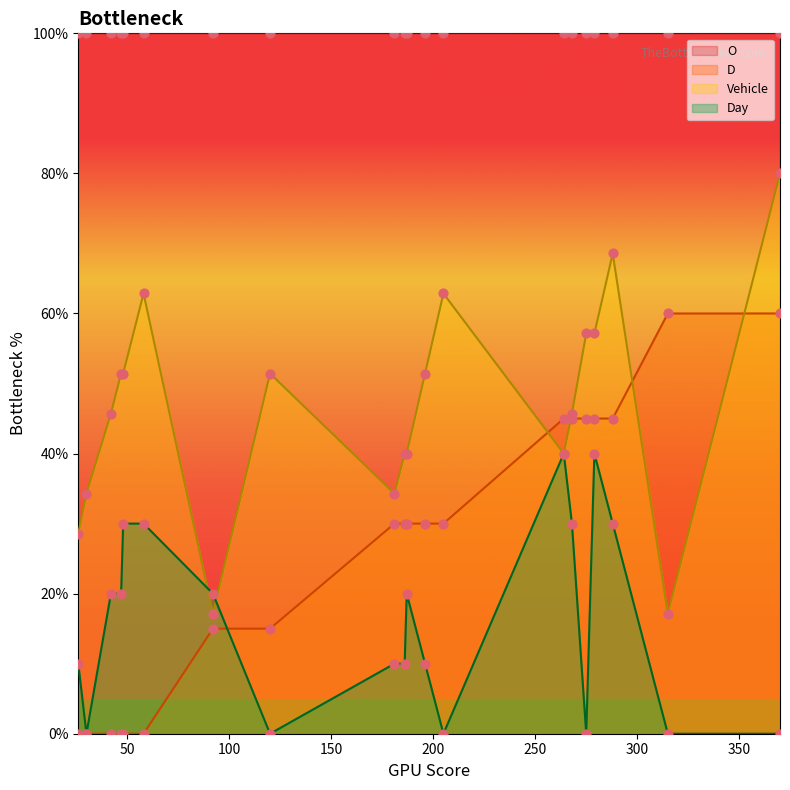

Which series has the largest Y range (max minus min)?

Vehicle